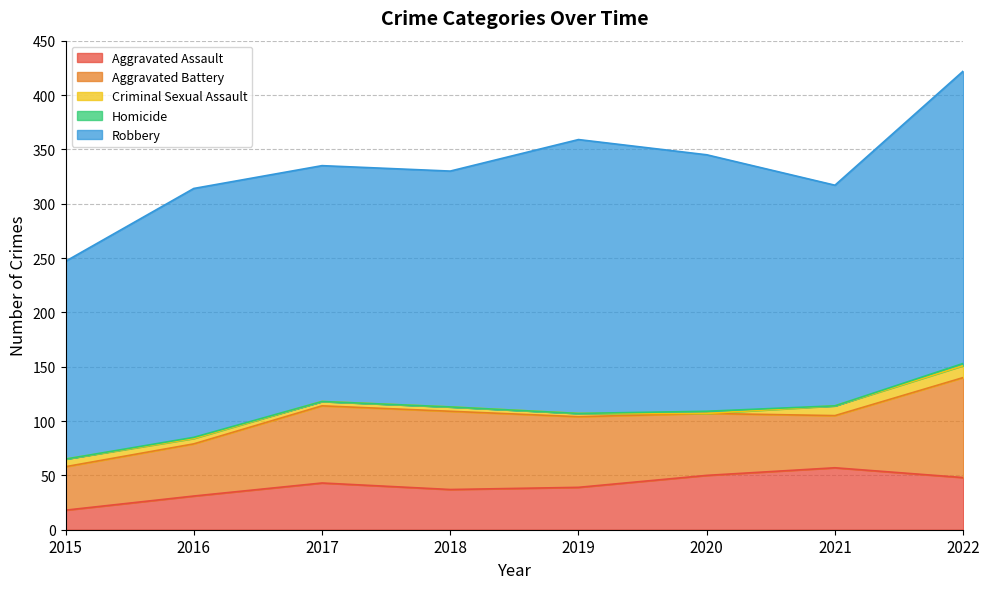

Where is Robbery nearest to the value 225?

2016